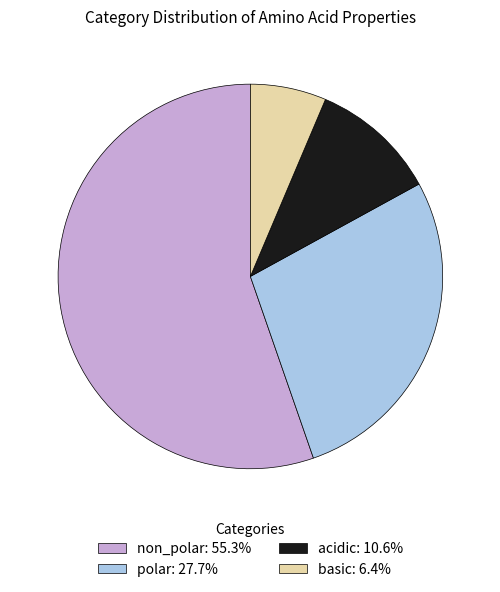

Is the sum of non_polar: 55.3% and polar: 27.7% greater than half?

Yes